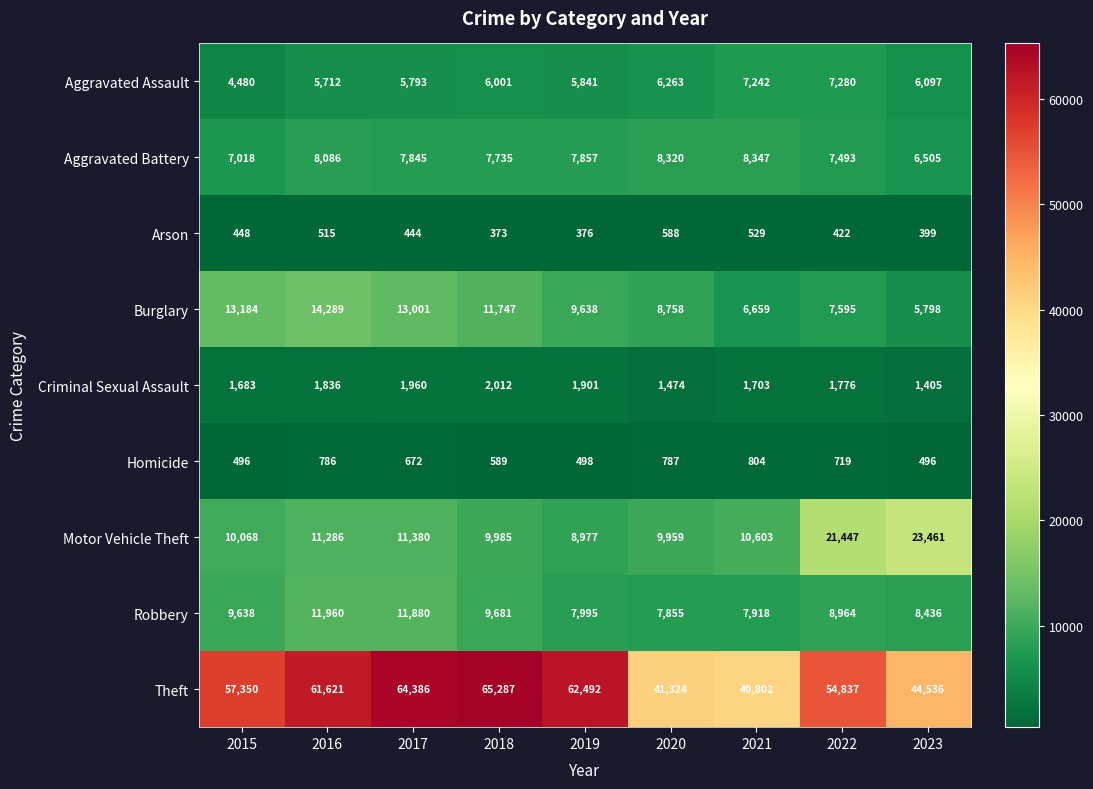

Is it true that Motor Vehicle Theft equals 11286 at 2016?

True